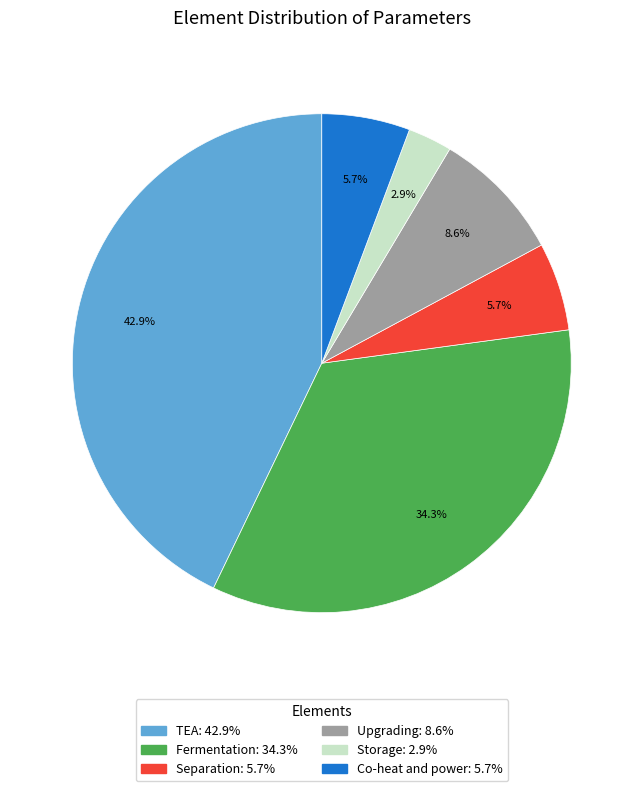

Which has a higher value, Upgrading or Co-heat and power?

Upgrading